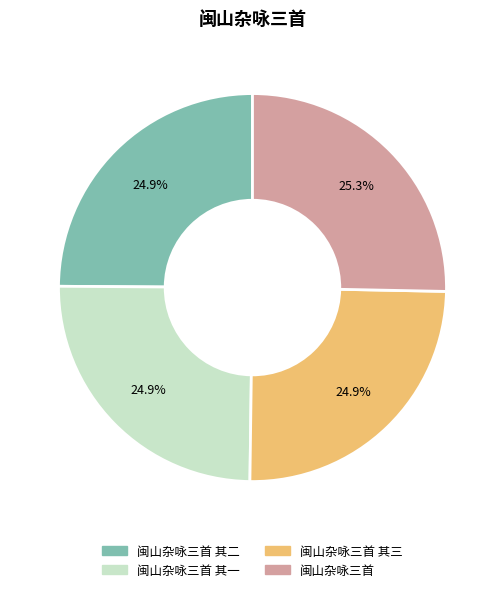

Is there a majority slice in this chart?

No